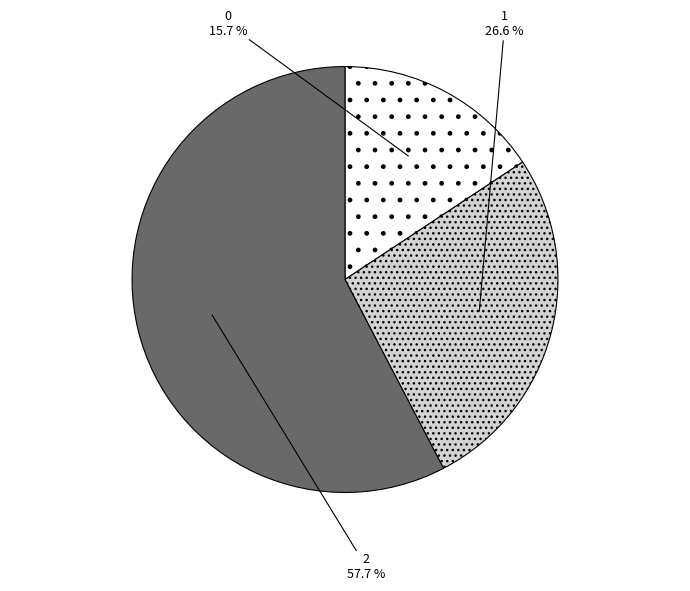

What percentage is the 1 slice, to the nearest percent?

27%